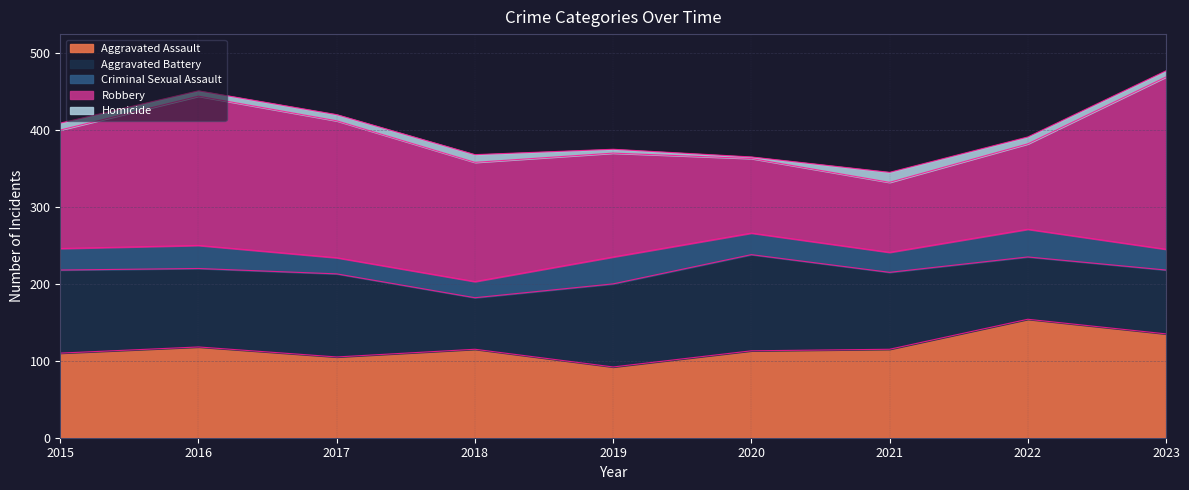

Which series has the largest range (max minus min)?

Robbery